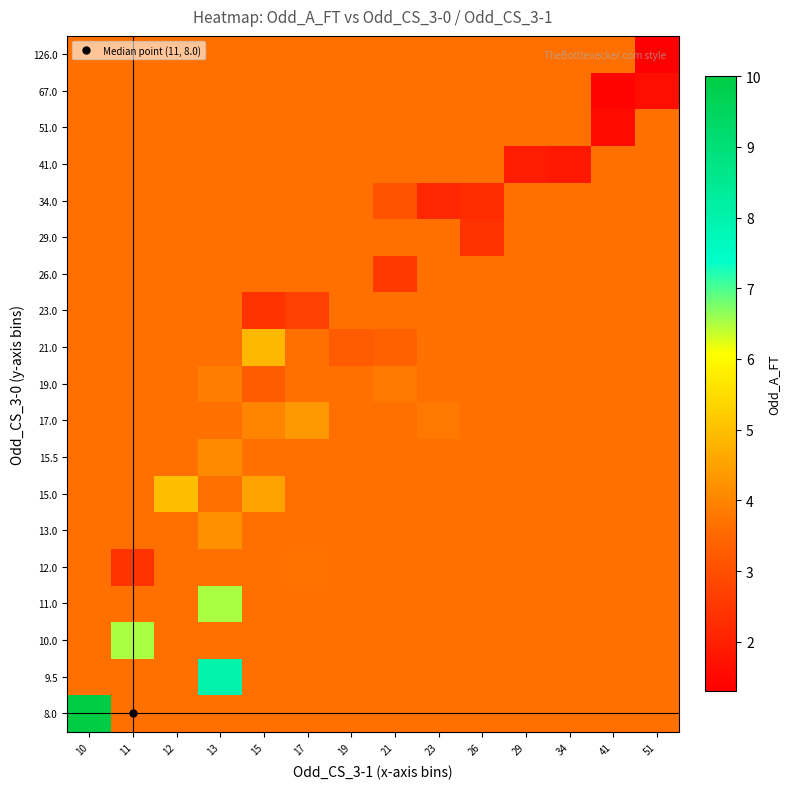

How many series are shown in this chart?

19